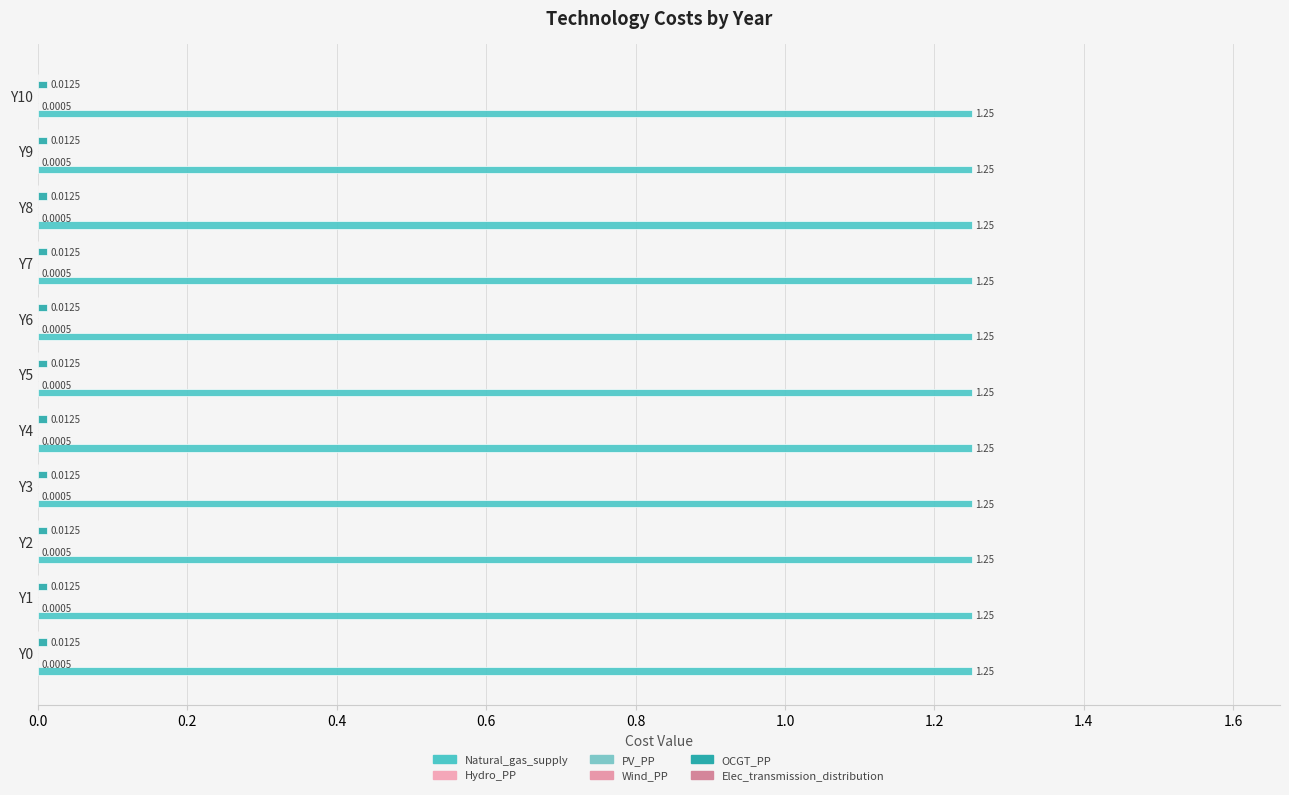

How many bars are there in each group?

6